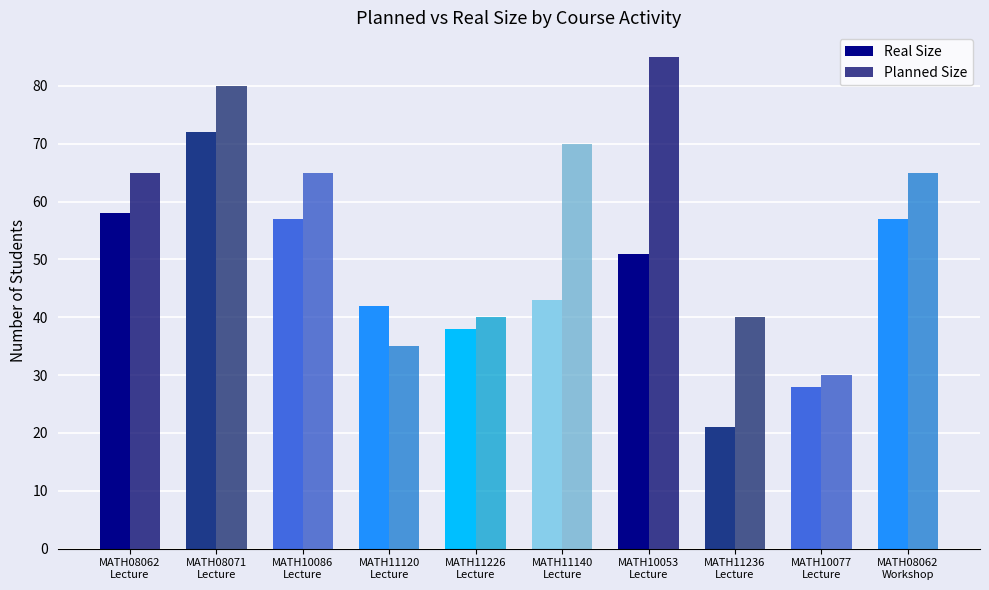

What is the sum of the Planned Size values at MATH11236
Lecture and MATH11140
Lecture?

110